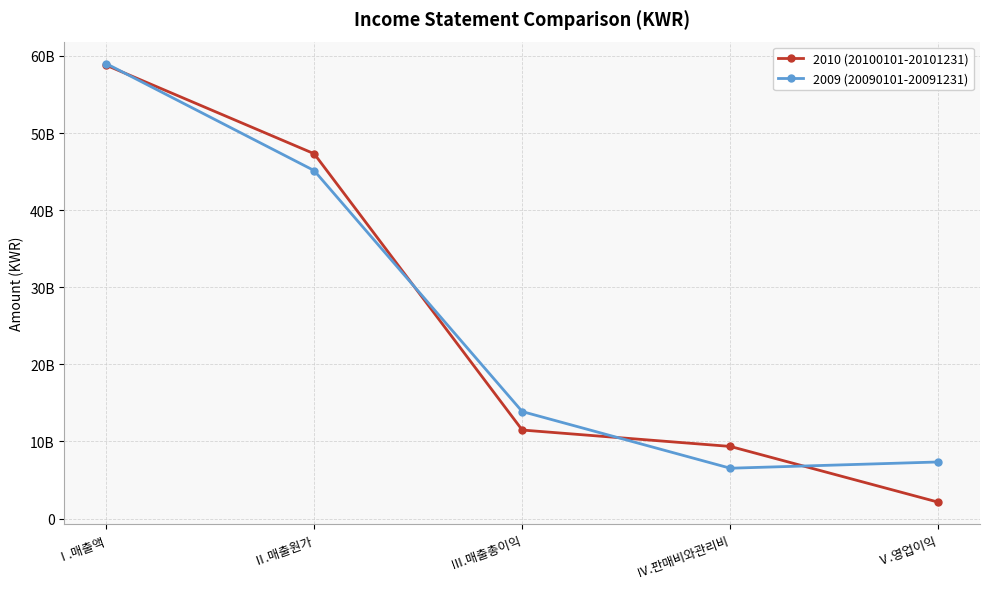

Rank the series by their average value, from highest to lowest.

2009 (20090101-20091231), 2010 (20100101-20101231)